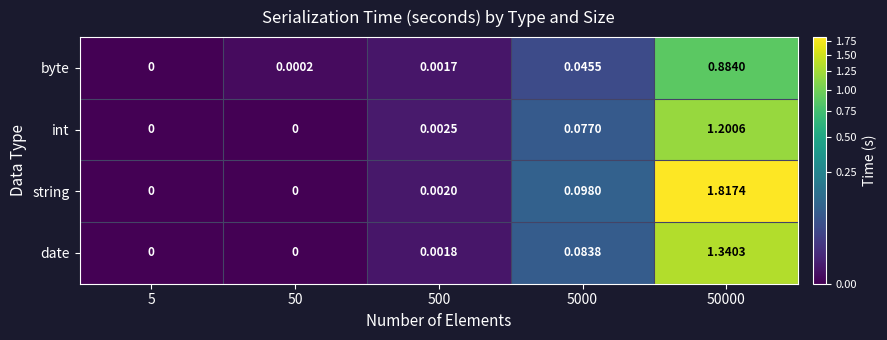

At which category does the chart reach its peak across all series?

50000